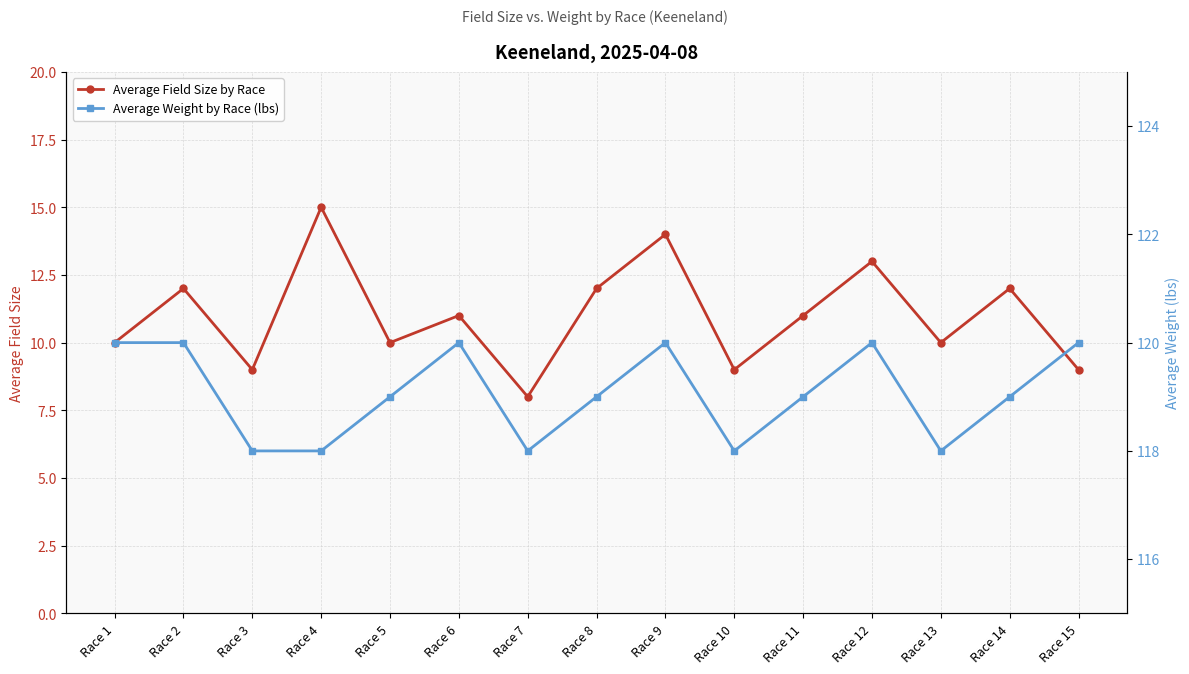

What is the sum of all Average Weight by Race (lbs) values?

1786